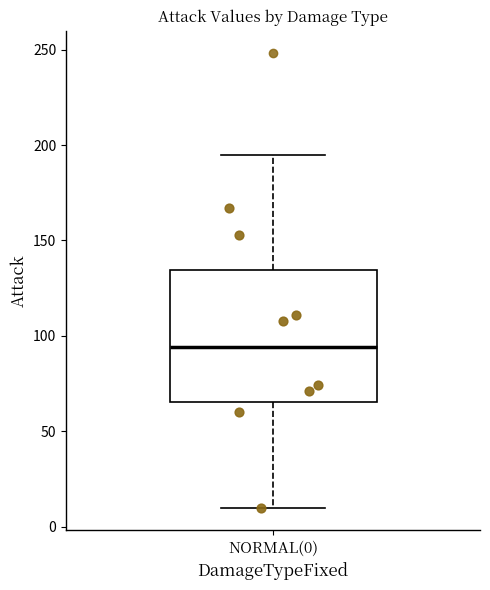

Where does the upper whisker of the box for NORMAL(0) end on the y-axis? The values are not printed on the chart, so give them approximately, as read against the axis.

195